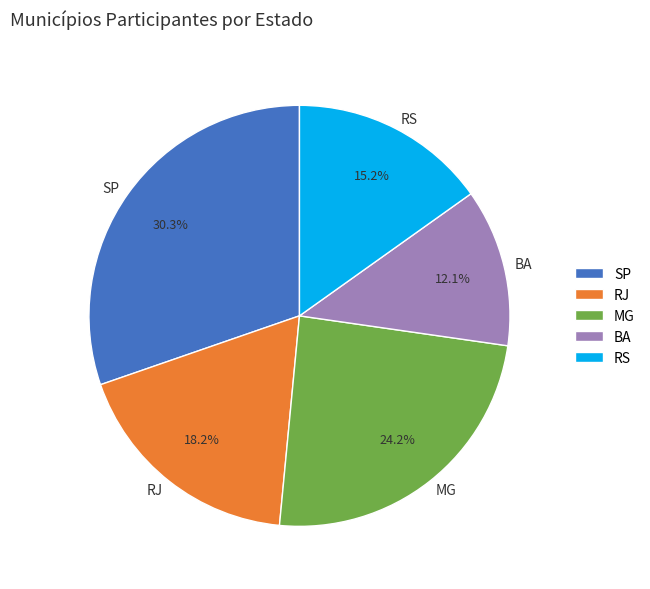

To the nearest percent, what is the difference between the largest and smallest slice percentages?

18%